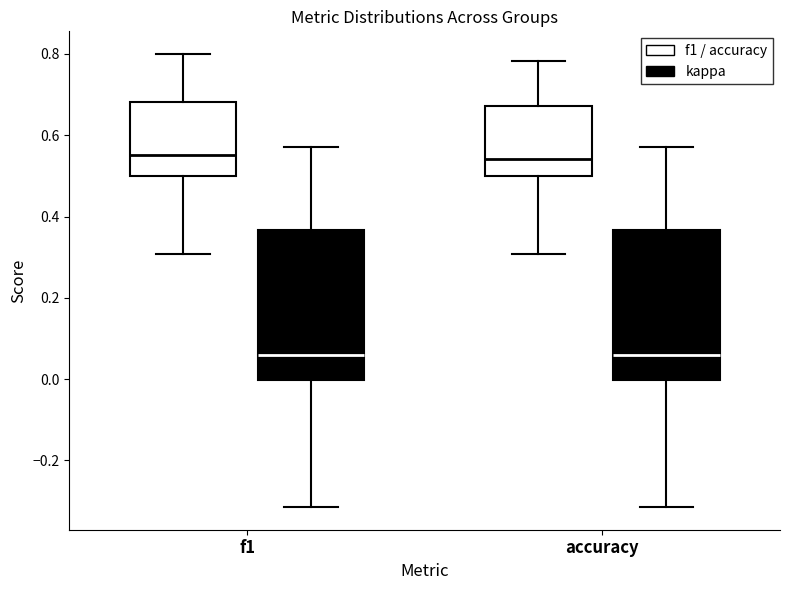

Reading left to right, read every box against the y-axis: the position of its median line, the range the box covers, and the ends of its whiskers. The values are not printed on the chart, so give them approximately, as read against the axis.

f1 (f1 / accuracy): median 0.56, box 0.50 to 0.68, whiskers 0.30 to 0.80
f1 (kappa): median 0.06, box 0.00 to 0.36, whiskers -0.32 to 0.58
accuracy (f1 / accuracy): median 0.54, box 0.50 to 0.68, whiskers 0.30 to 0.78
accuracy (kappa): median 0.06, box 0.00 to 0.36, whiskers -0.32 to 0.58